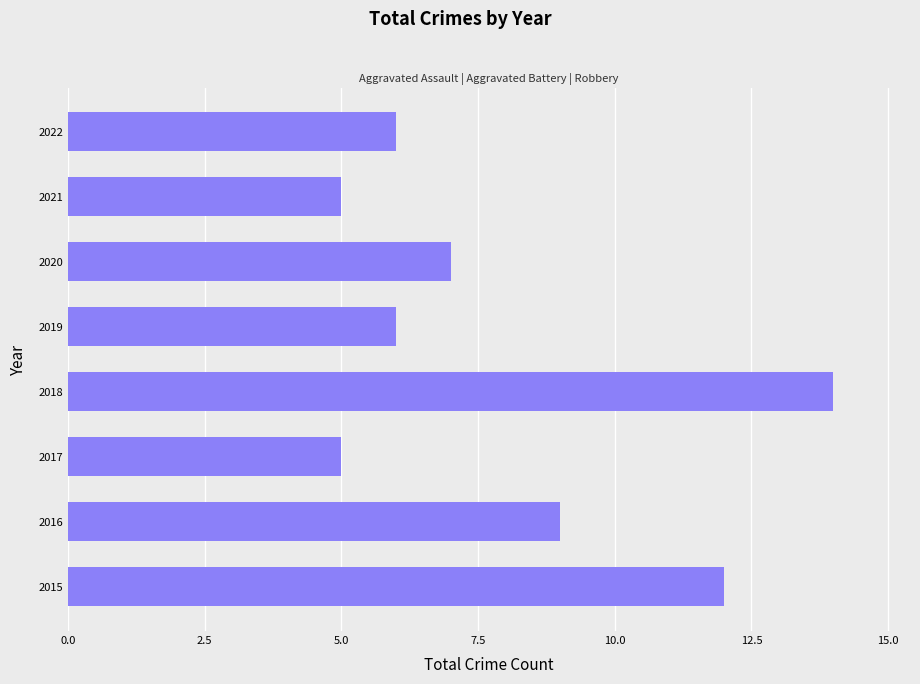

What is the difference between the second highest and second lowest values?

7